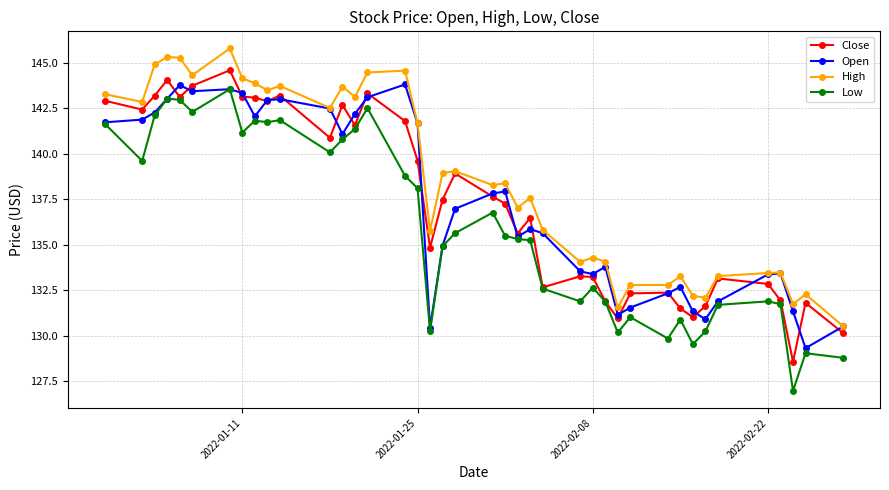

What is the minimum value for Open?

129.3